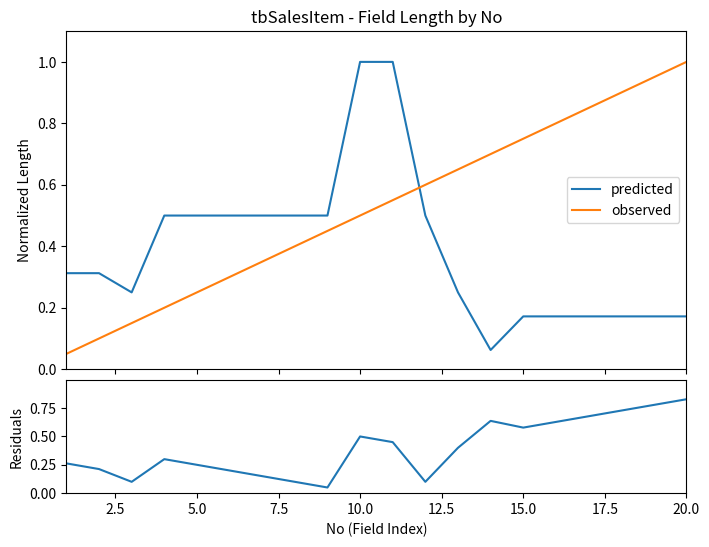

Does the chart display data point markers on the line(s)?

No